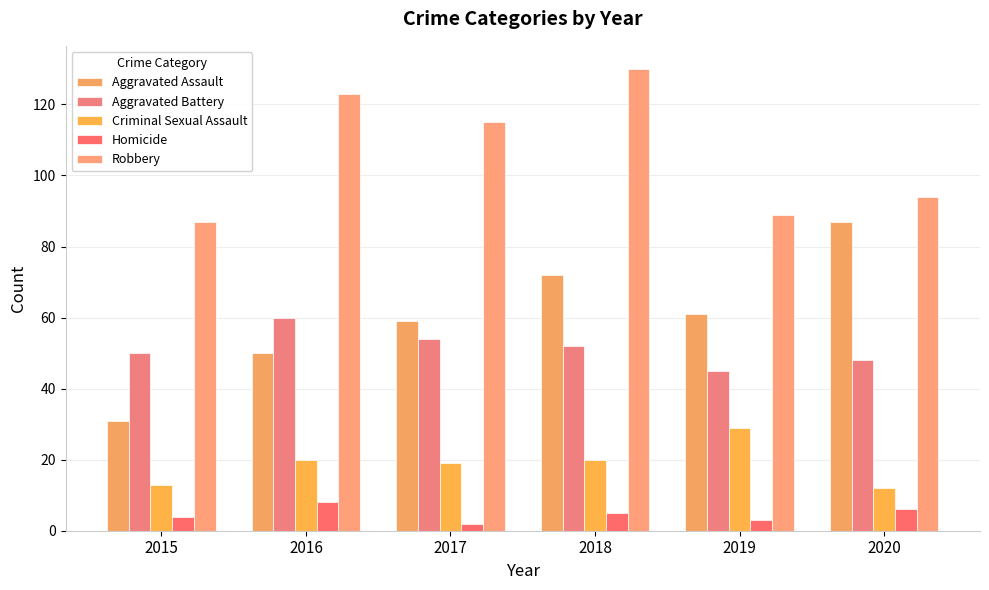

Which category has the lowest value in the Robbery series?

2015